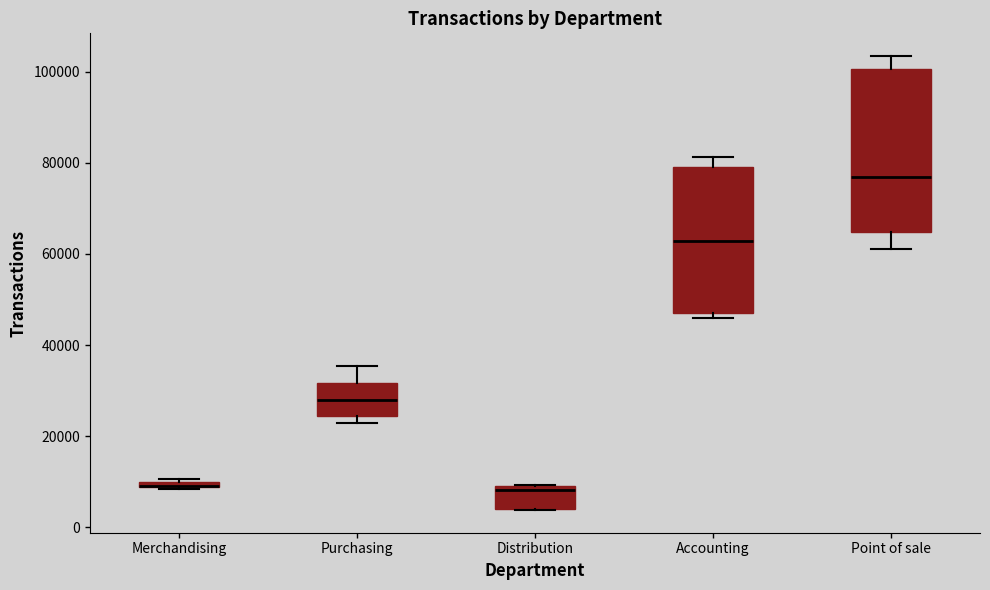

Where is the upper edge of the box for Merchandising on the y-axis? The values are not printed on the chart, so give them approximately, as read against the axis.

10000